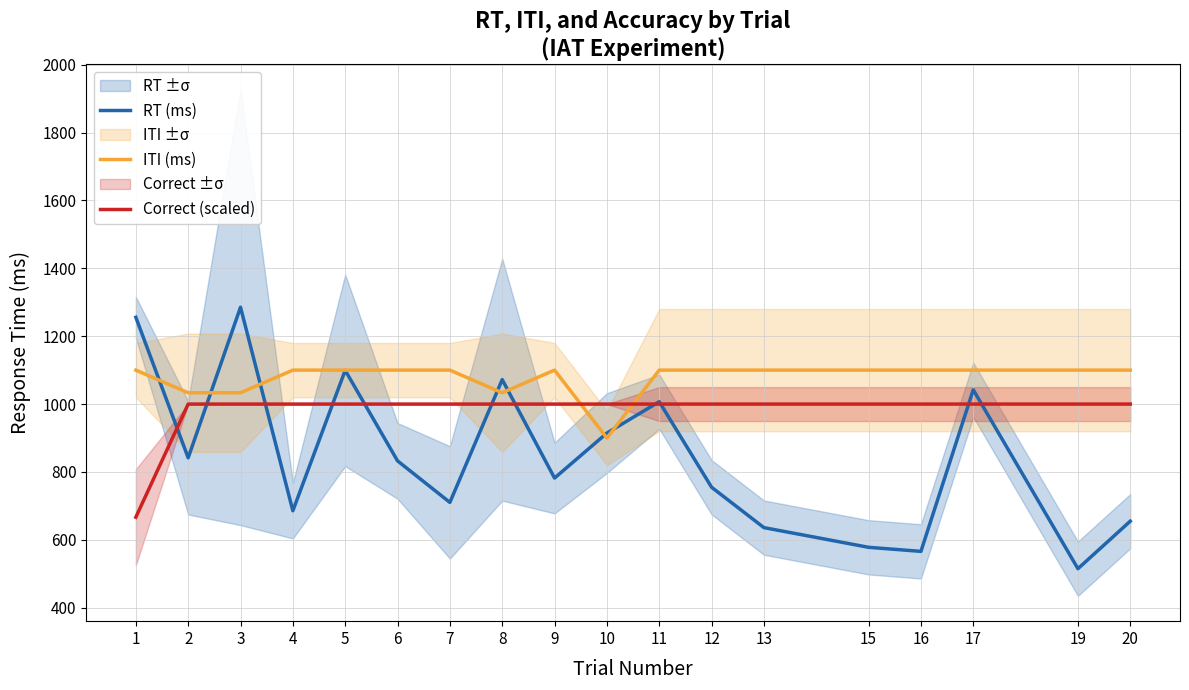

How many lines are shown in the chart?

3